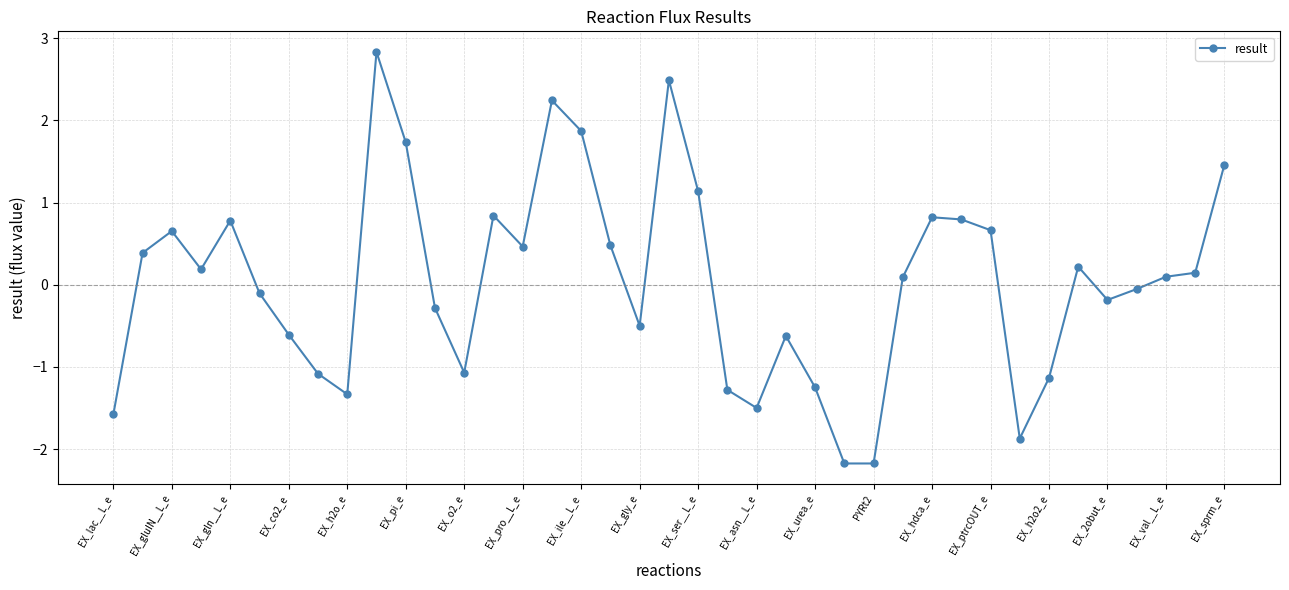

Does the chart have visible grid lines?

Yes